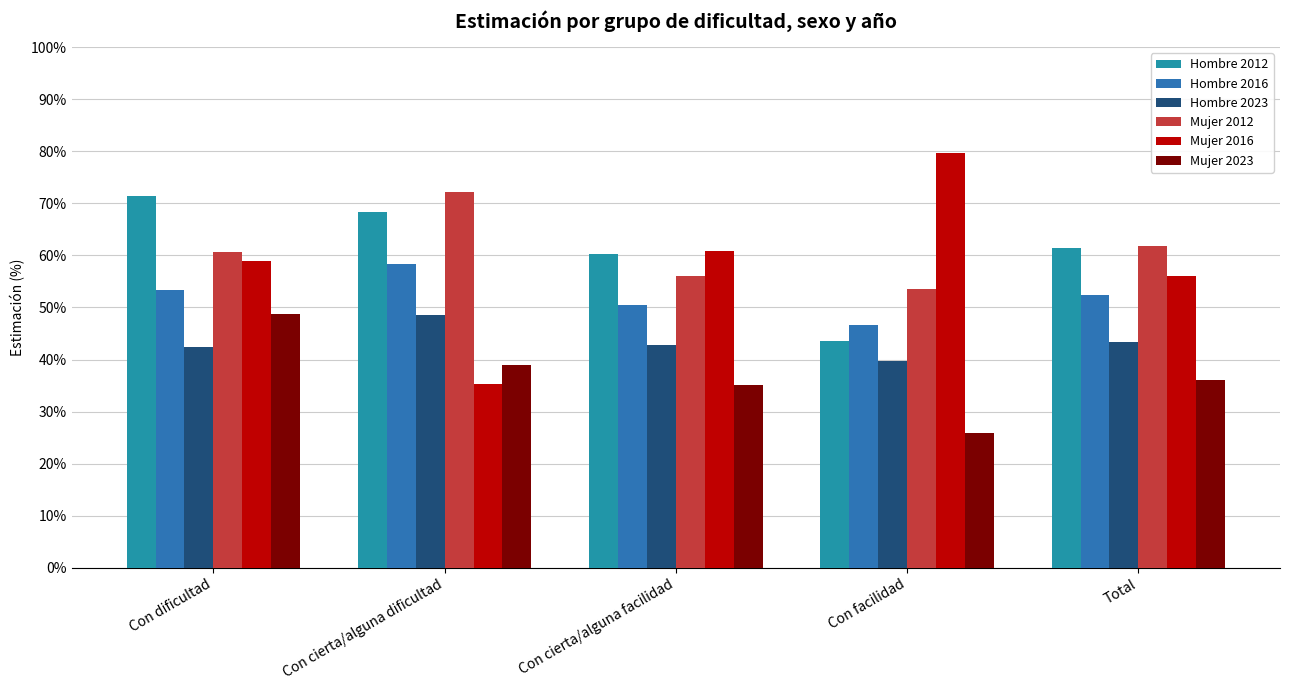

Does the chart contain stacked bars?

No